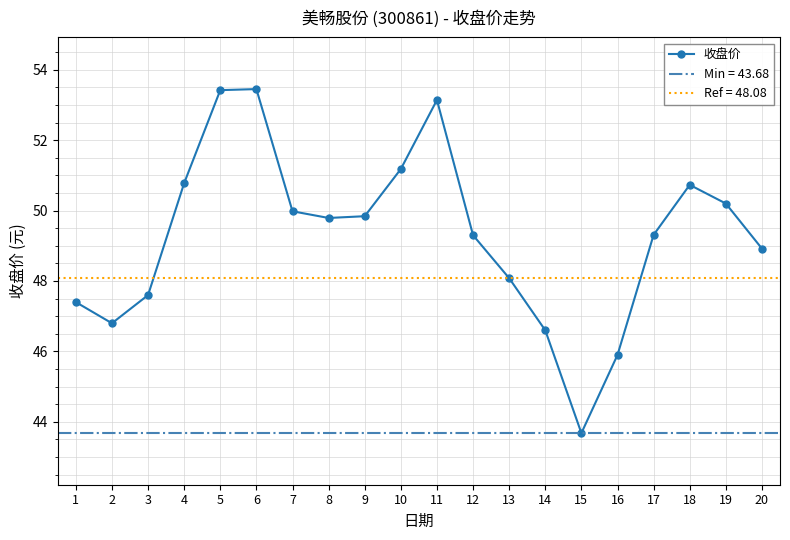

Where is the data nearest to the value 48?

13